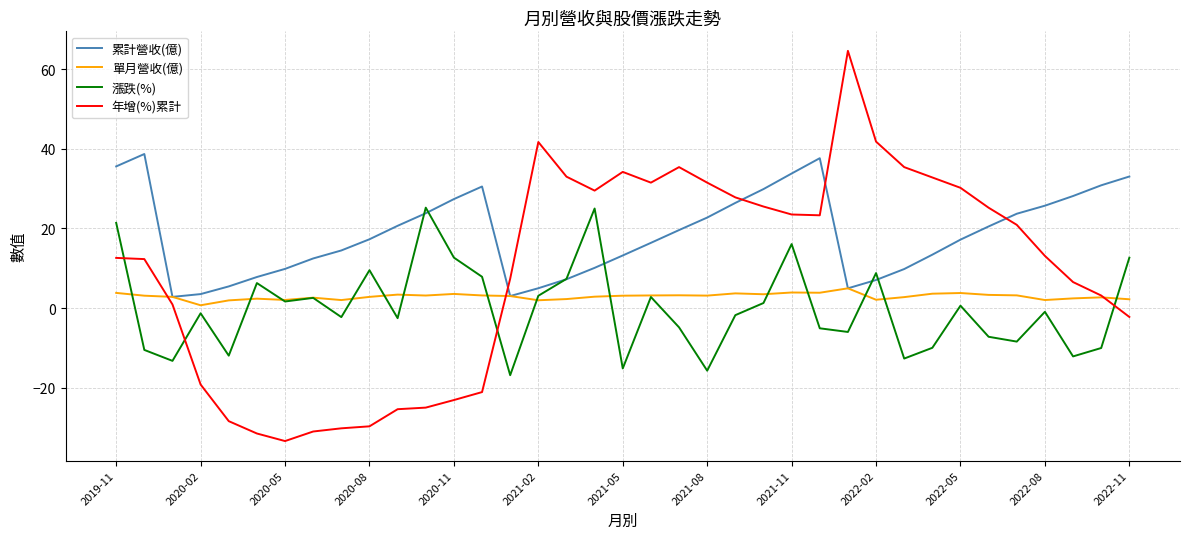

What is the maximum value for 漲跌(%)?

25.2